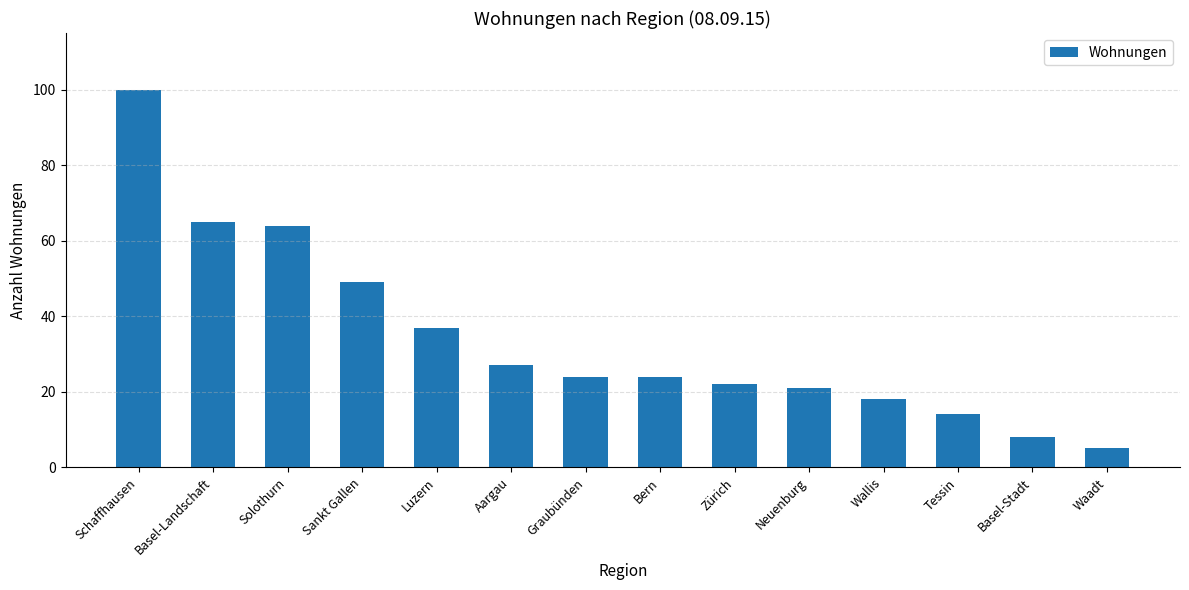

What is the label of the 14th bar from the left?

Waadt